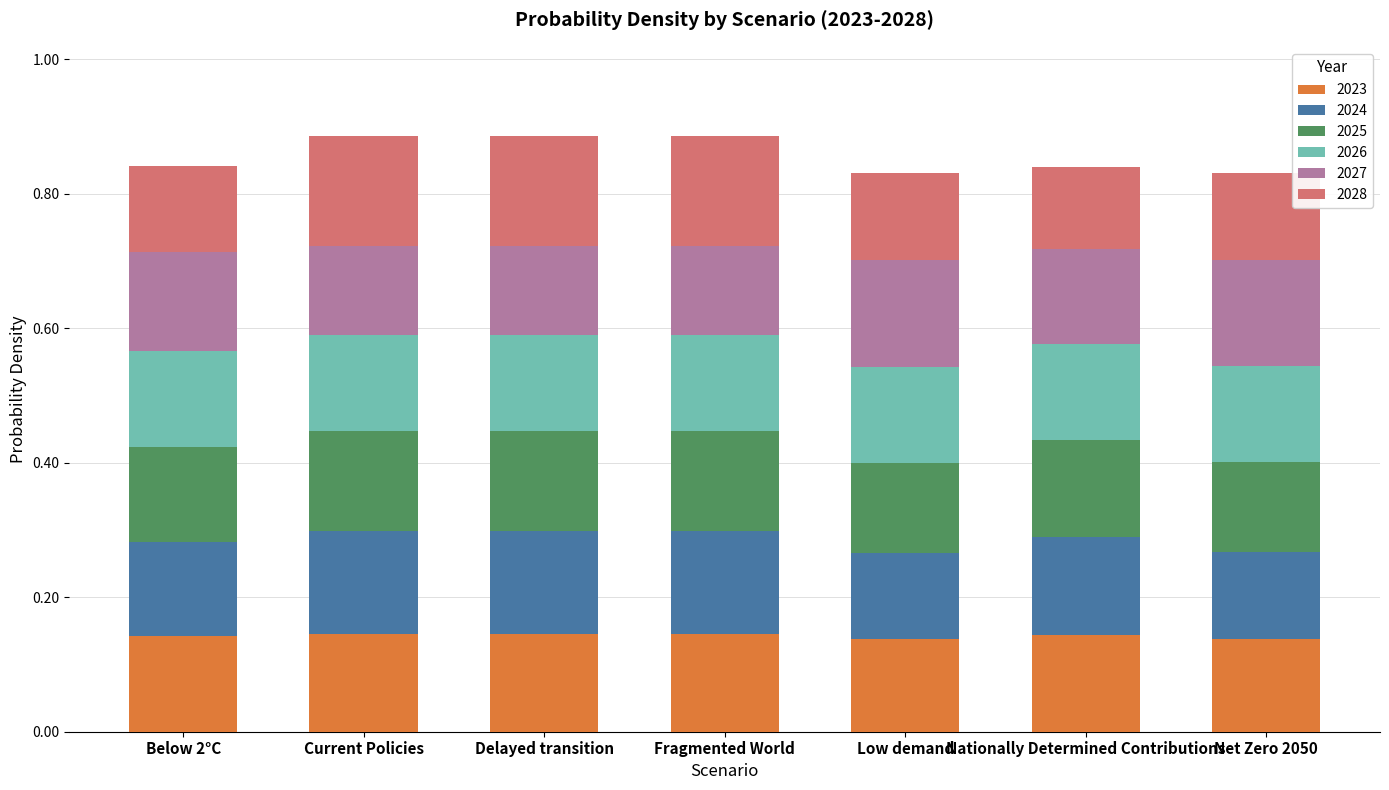

How many 2023 values are between 0 and 1?

7